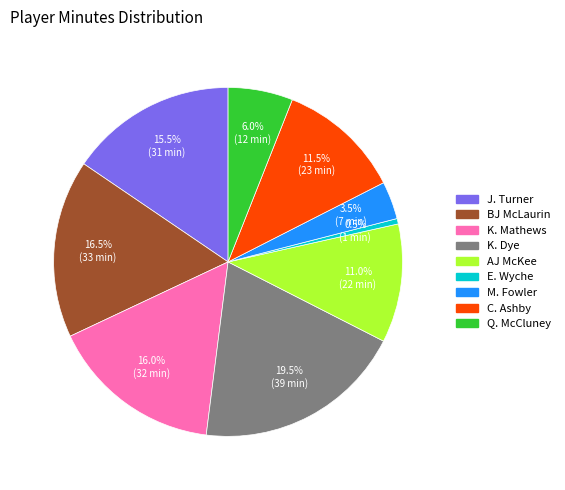

Is there a majority slice in this chart?

No